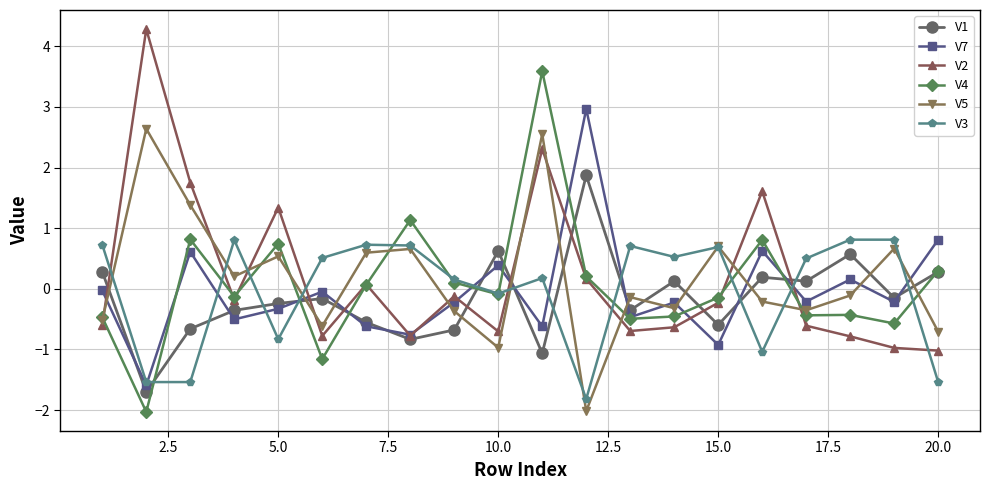

How many interior local valleys does the V7 series have?

8